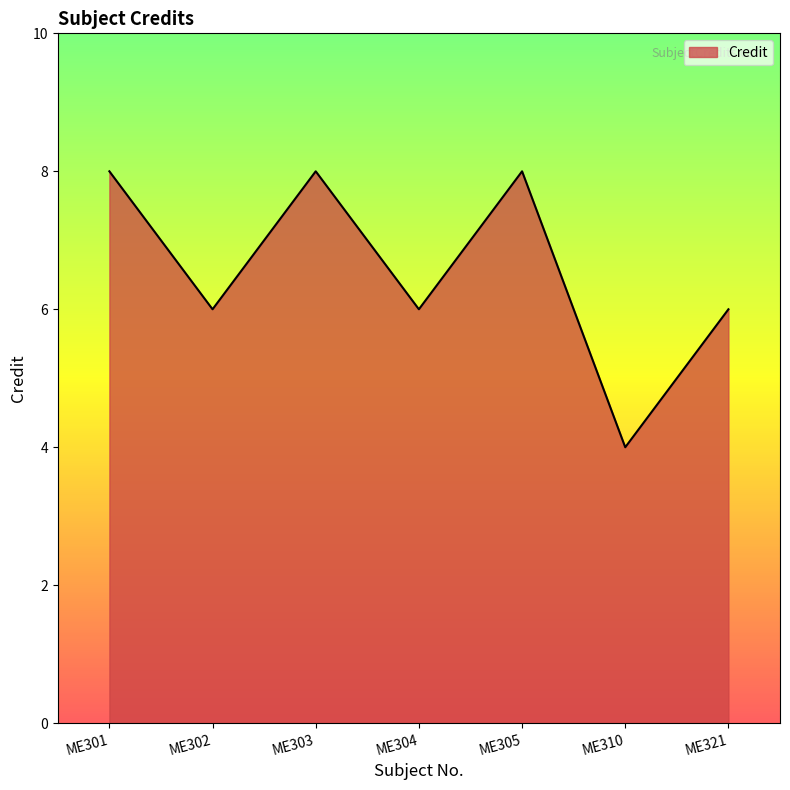

What is the difference between the values at ME310 and ME302?

2